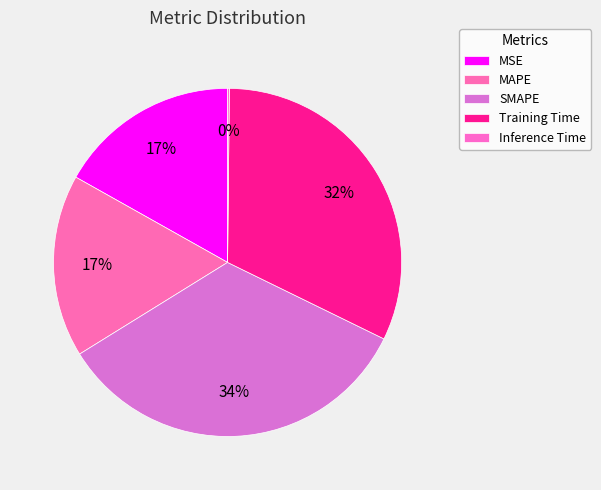

What is the largest slice in the pie chart?

SMAPE